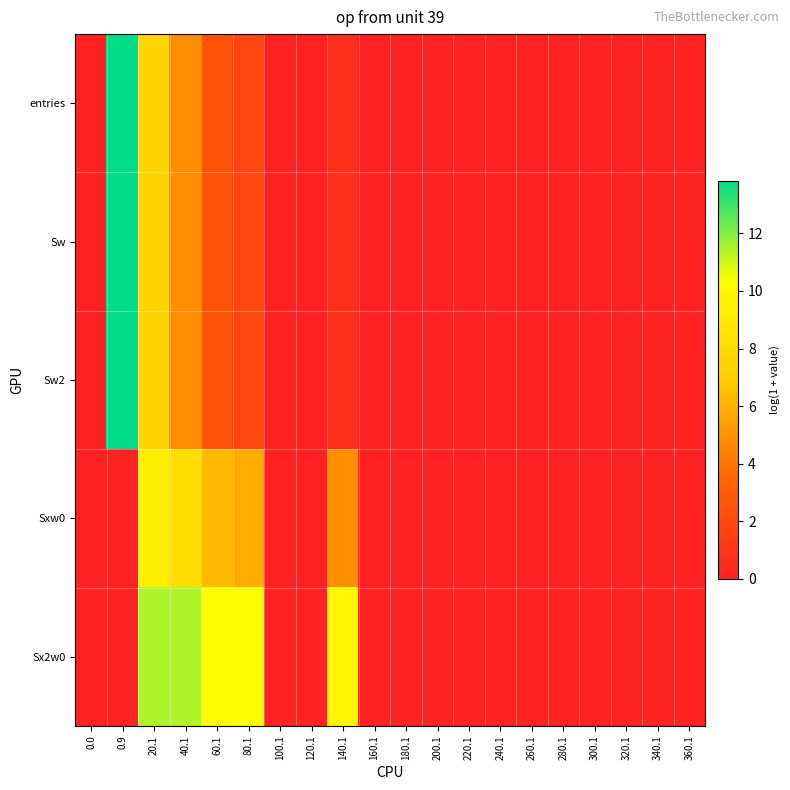

List the series in order of their peak value, lowest first.

Sxw0, Sx2w0, entries, Sw, Sw2